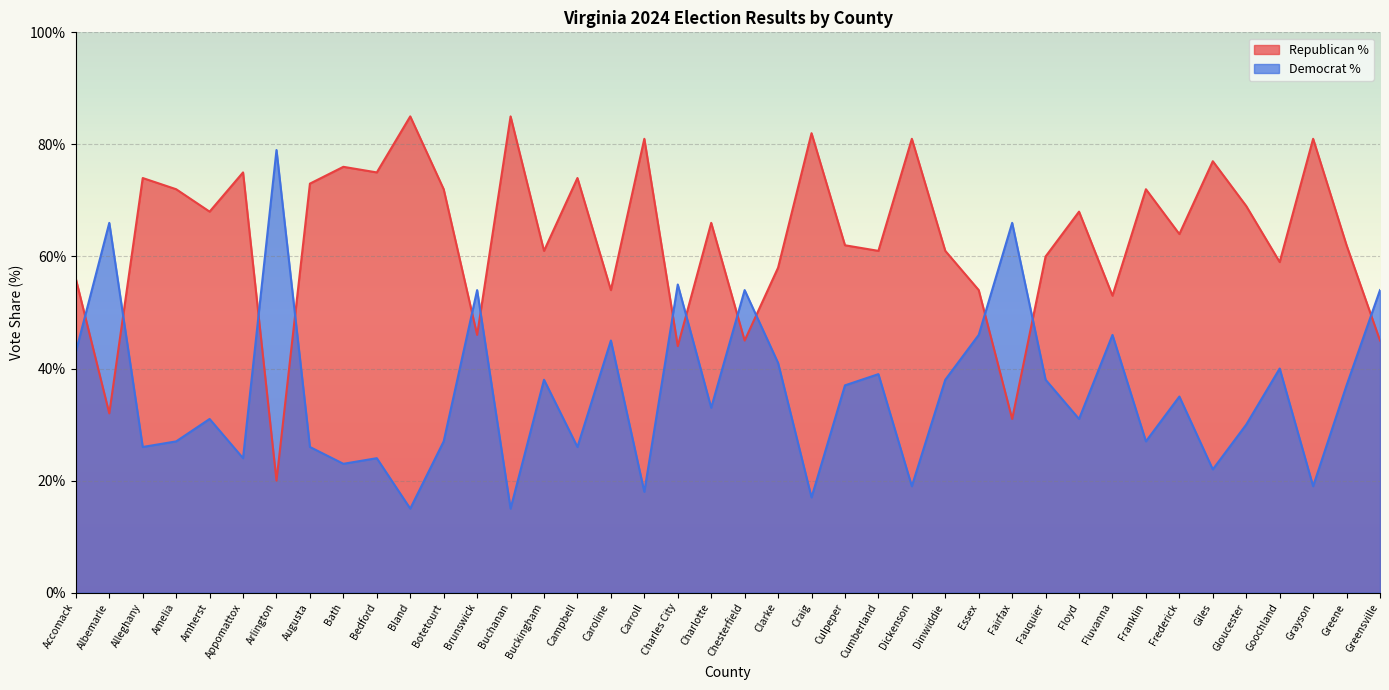

What is the value of the Democrat % point at the 39th from the left?

37